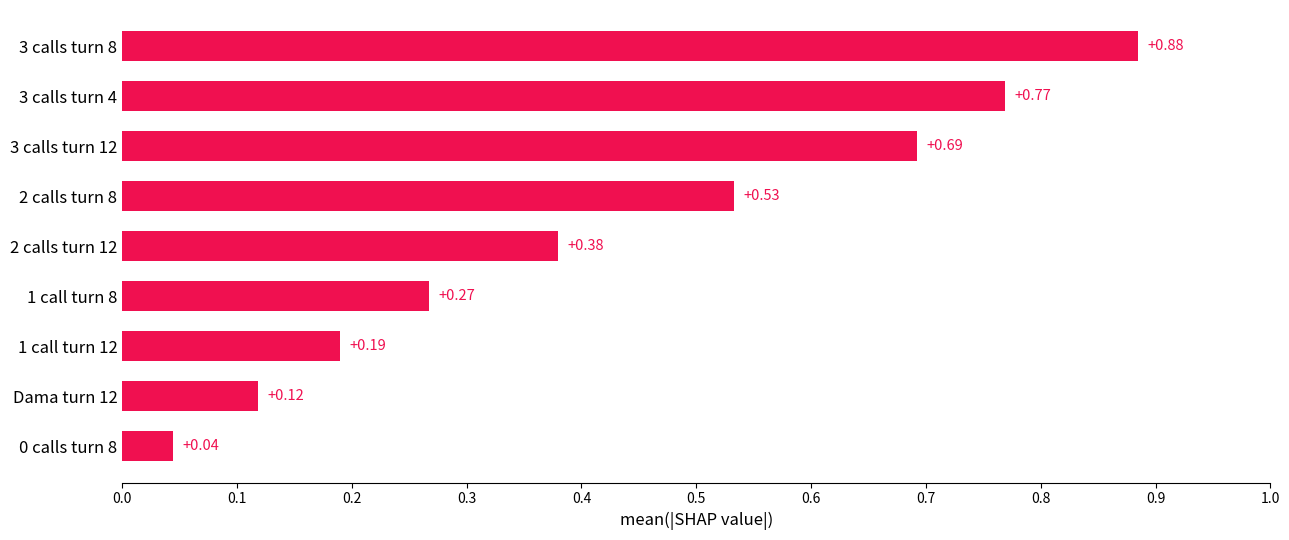

Does the chart contain any negative values?

No